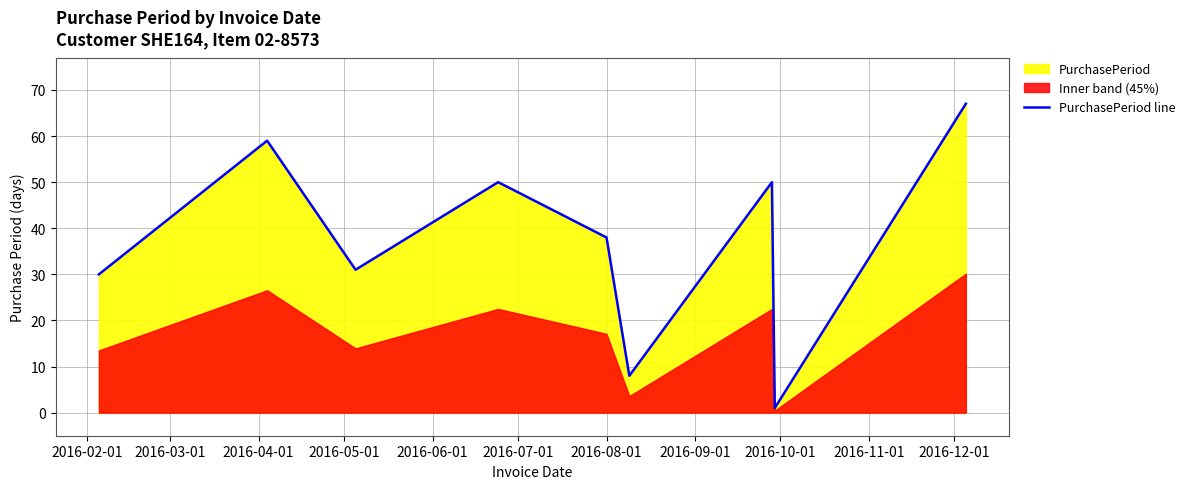

What is the maximum value for PurchasePeriod line?

67